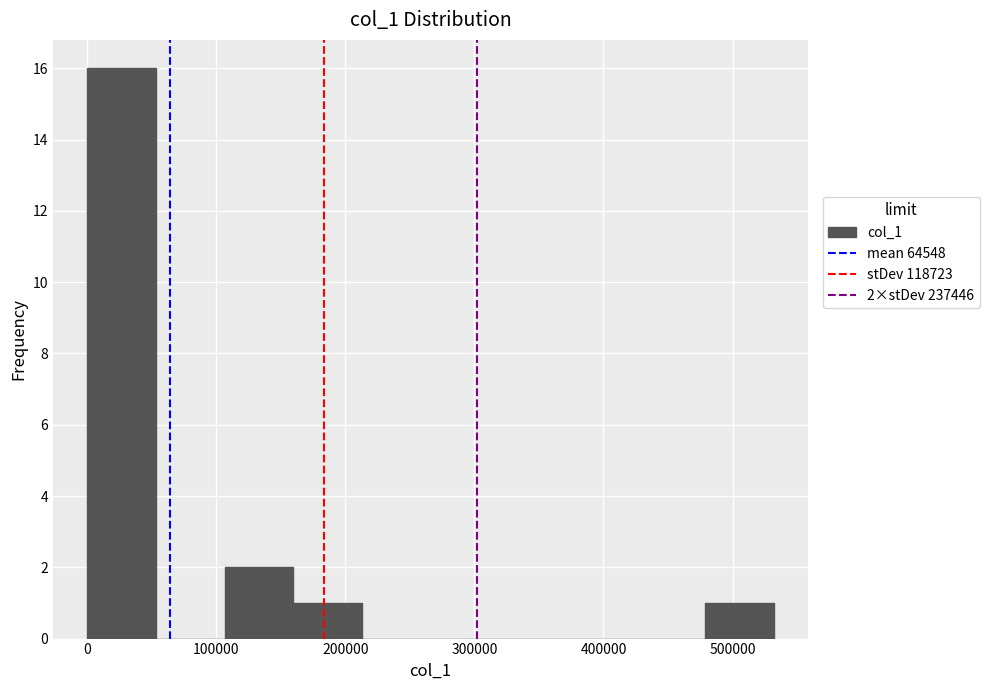

Over which range of the x-axis is the bar tallest?

0 to 50000